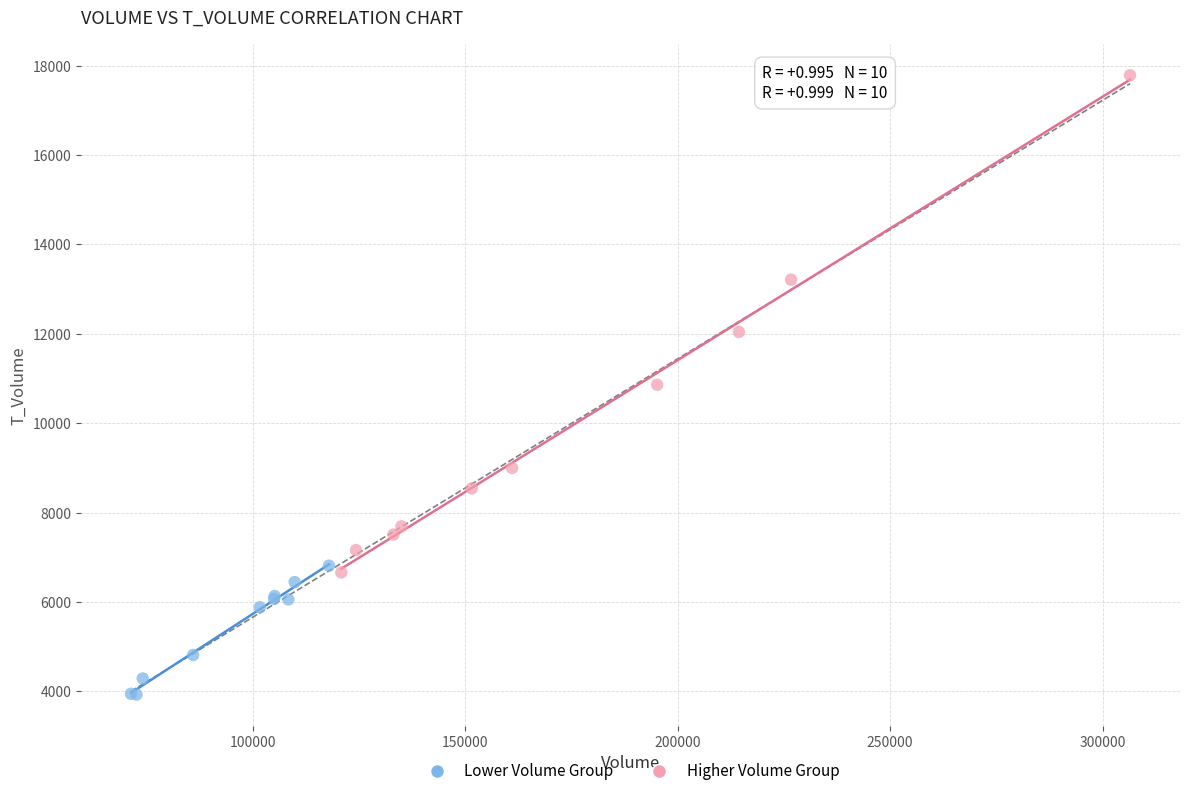

Which series contains the lowest Y value?

Lower Volume Group